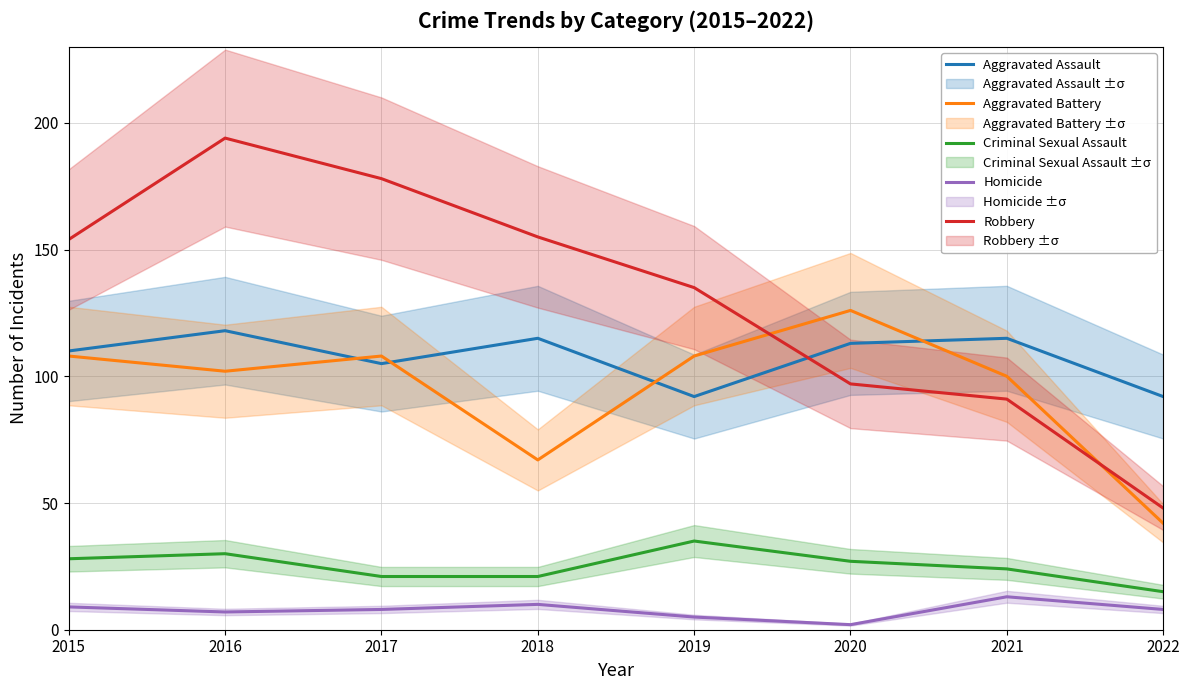

Where is the first local maximum for Robbery?

2016